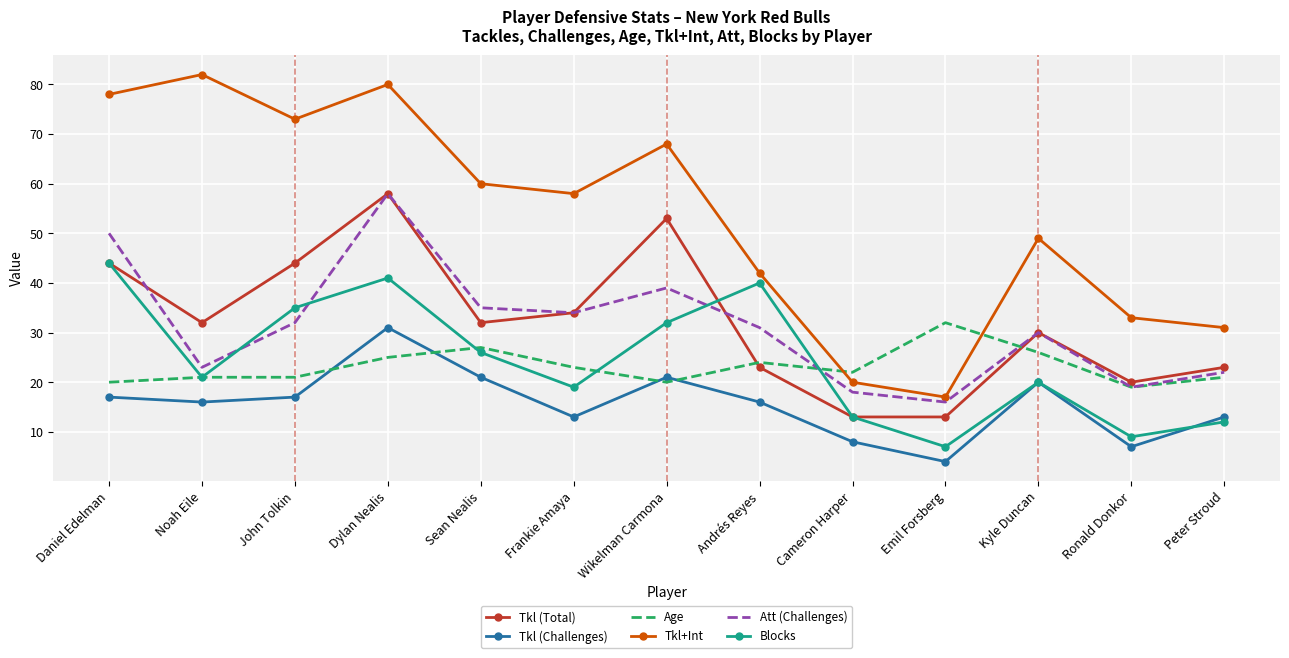

Reading left to right, list all the values displayed in this chart.

Tkl (Total): Daniel Edelman=44	Noah Eile=32	John Tolkin=44	Dylan Nealis=58	Sean Nealis=32	Frankie Amaya=34	Wikelman Carmona=53	Andrés Reyes=23	Cameron Harper=13	Emil Forsberg=13	Kyle Duncan=30	Ronald Donkor=20	Peter Stroud=23
Tkl (Challenges): Daniel Edelman=17	Noah Eile=16	John Tolkin=17	Dylan Nealis=31	Sean Nealis=21	Frankie Amaya=13	Wikelman Carmona=21	Andrés Reyes=16	Cameron Harper=8	Emil Forsberg=4	Kyle Duncan=20	Ronald Donkor=7	Peter Stroud=13
Age: Daniel Edelman=20	Noah Eile=21	John Tolkin=21	Dylan Nealis=25	Sean Nealis=27	Frankie Amaya=23	Wikelman Carmona=20	Andrés Reyes=24	Cameron Harper=22	Emil Forsberg=32	Kyle Duncan=26	Ronald Donkor=19	Peter Stroud=21
Tkl+Int: Daniel Edelman=78	Noah Eile=82	John Tolkin=73	Dylan Nealis=80	Sean Nealis=60	Frankie Amaya=58	Wikelman Carmona=68	Andrés Reyes=42	Cameron Harper=20	Emil Forsberg=17	Kyle Duncan=49	Ronald Donkor=33	Peter Stroud=31
Att (Challenges): Daniel Edelman=50	Noah Eile=23	John Tolkin=32	Dylan Nealis=58	Sean Nealis=35	Frankie Amaya=34	Wikelman Carmona=39	Andrés Reyes=31	Cameron Harper=18	Emil Forsberg=16	Kyle Duncan=30	Ronald Donkor=19	Peter Stroud=22
Blocks: Daniel Edelman=44	Noah Eile=21	John Tolkin=35	Dylan Nealis=41	Sean Nealis=26	Frankie Amaya=19	Wikelman Carmona=32	Andrés Reyes=40	Cameron Harper=13	Emil Forsberg=7	Kyle Duncan=20	Ronald Donkor=9	Peter Stroud=12